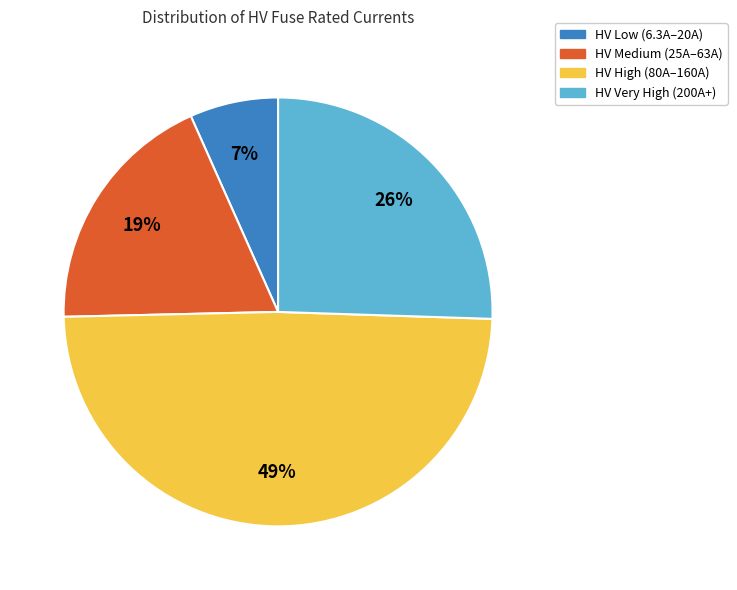

Is there any slice that represents more than half of the pie?

No